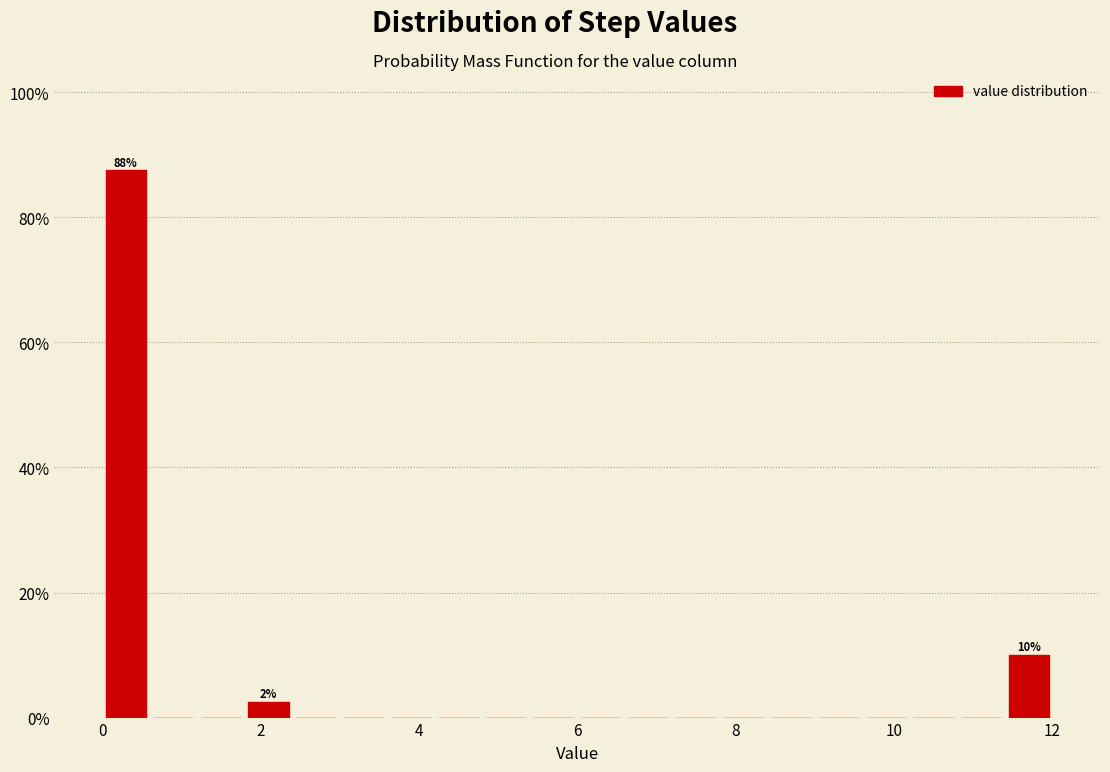

Read against the x-axis, roughly where is the centre of the tallest bar?

0.4